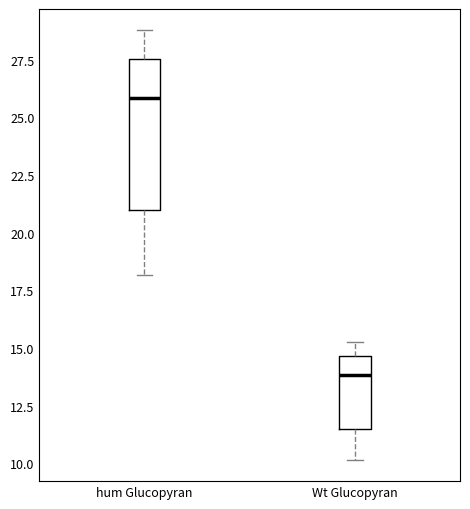

Reading left to right, read every box against the y-axis: the position of its median line, the range the box covers, and the ends of its whiskers. The values are not printed on the chart, so give them approximately, as read against the axis.

hum Glucopyran: median 26.0, box 21.0 to 27.5, whiskers 18.0 to 29.0
Wt Glucopyran: median 14.0, box 11.5 to 14.5, whiskers 10.0 to 15.0